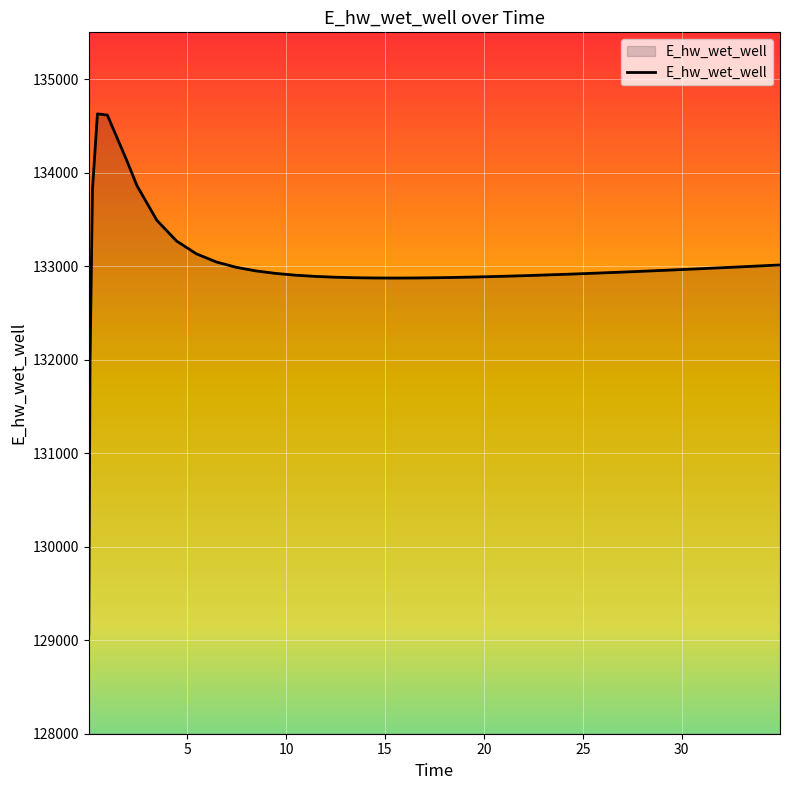

What is the smallest value displayed?

129070.3